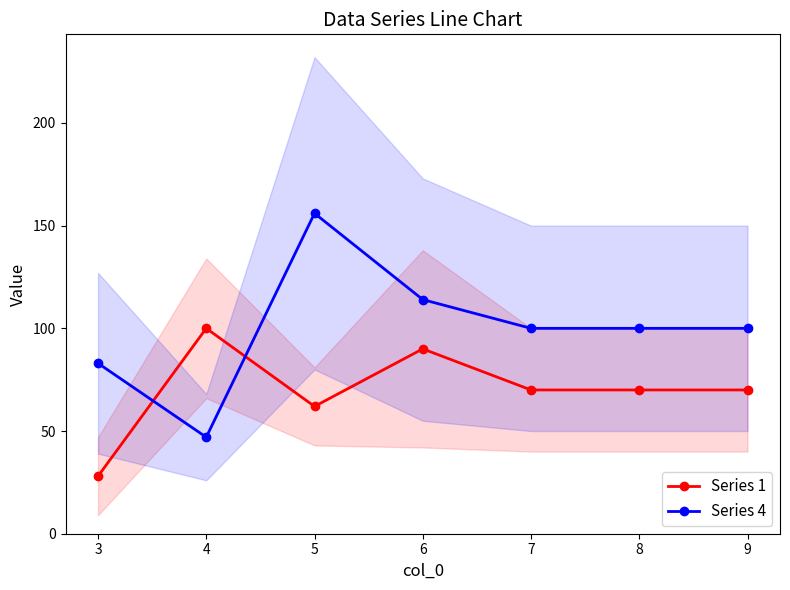

In Series 4, how many points are higher than both neighbors (excluding endpoints)?

1